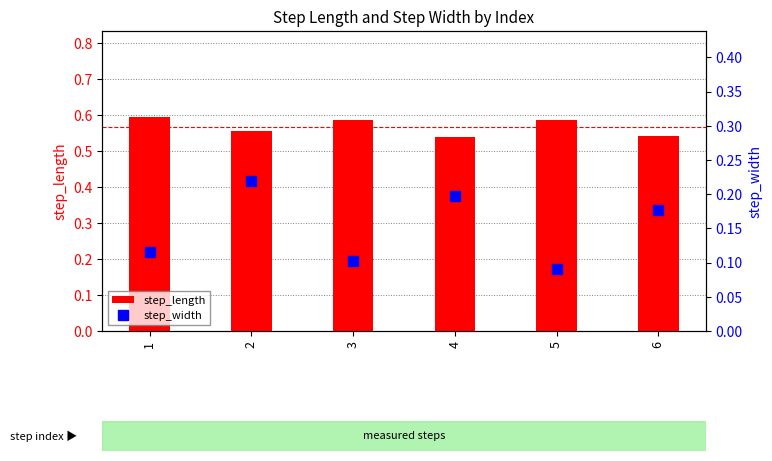

Reading left to right, what are all the values shown in this chart?

step_length: 0.6	0.6	0.6	0.5	0.6	0.5
step_width: 0.1	0.2	0.1	0.2	0.1	0.2